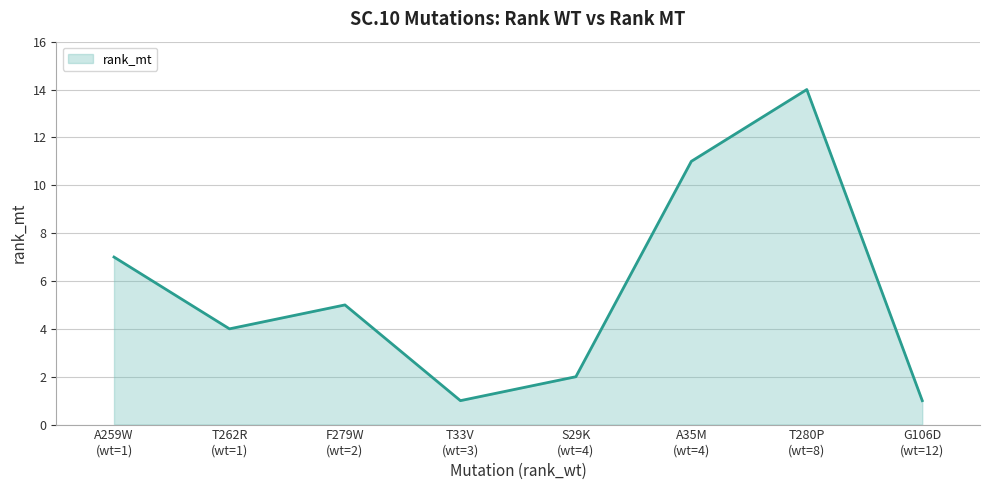

What is the difference between the maximum and minimum values?

13